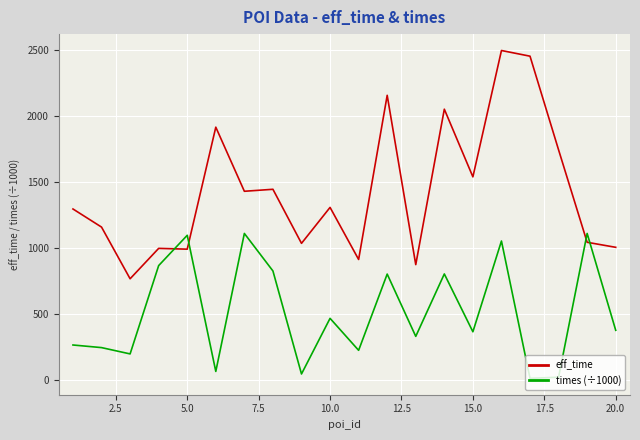

In times (÷1000), how many points are higher than both neighbors (excluding endpoints)?

7